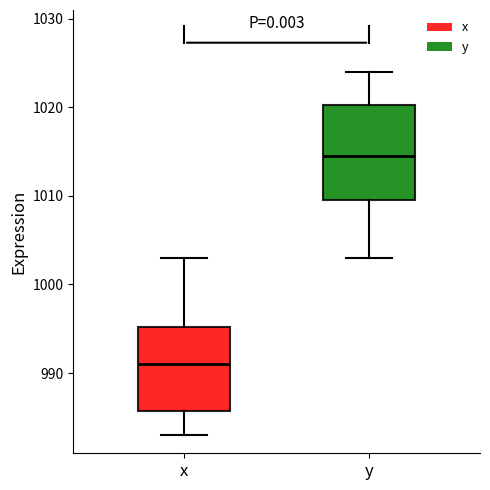

Which box has the highest median line?

y